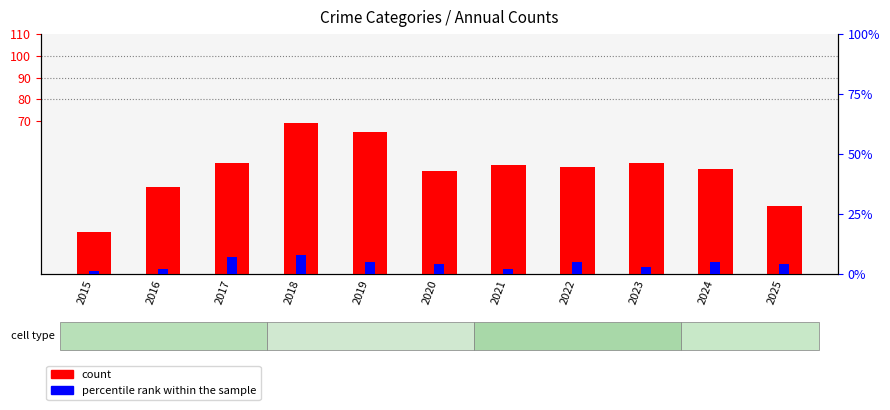

What is the minimum value for count?

19